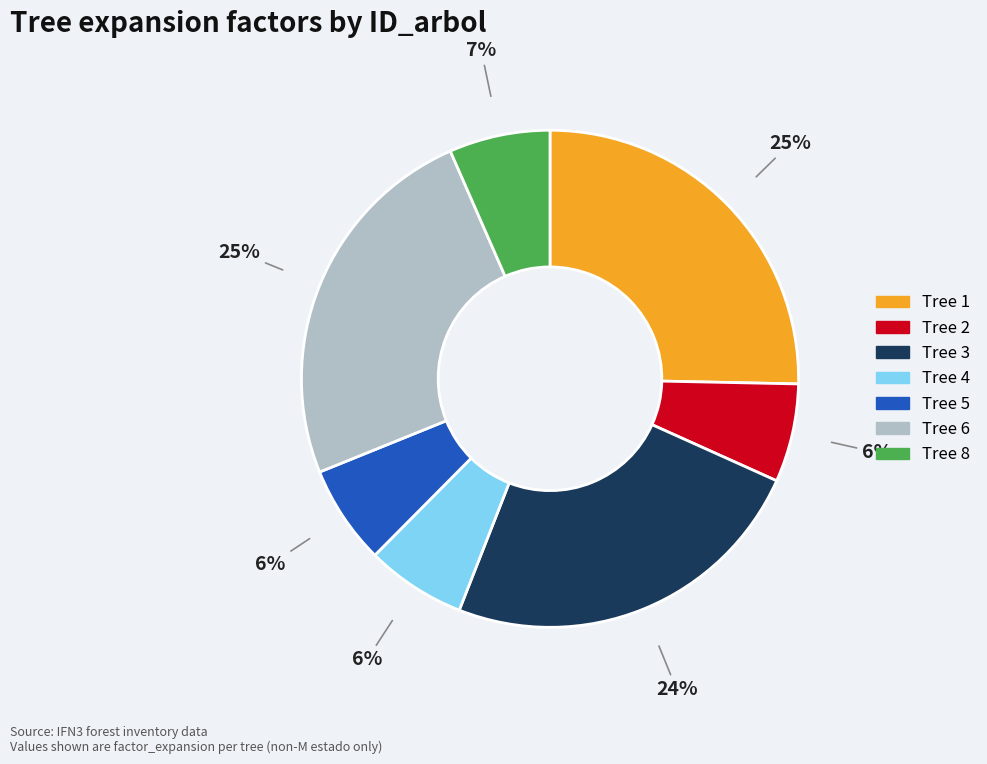

To the nearest percent, what is the difference between the largest and smallest slice percentages?

19%